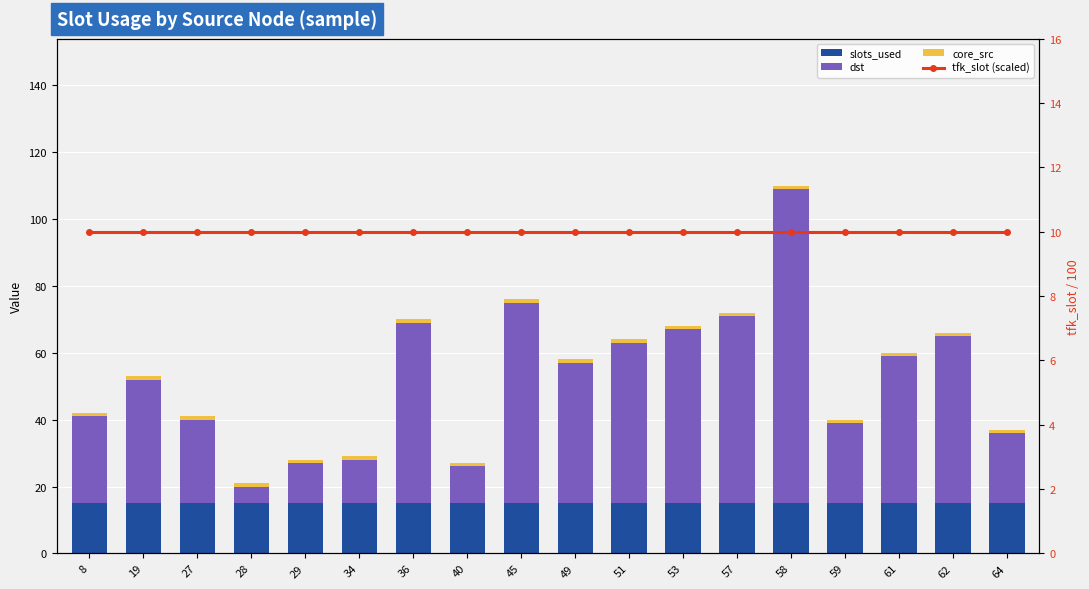

The core_src series shows 2 at 49. True or false?

False